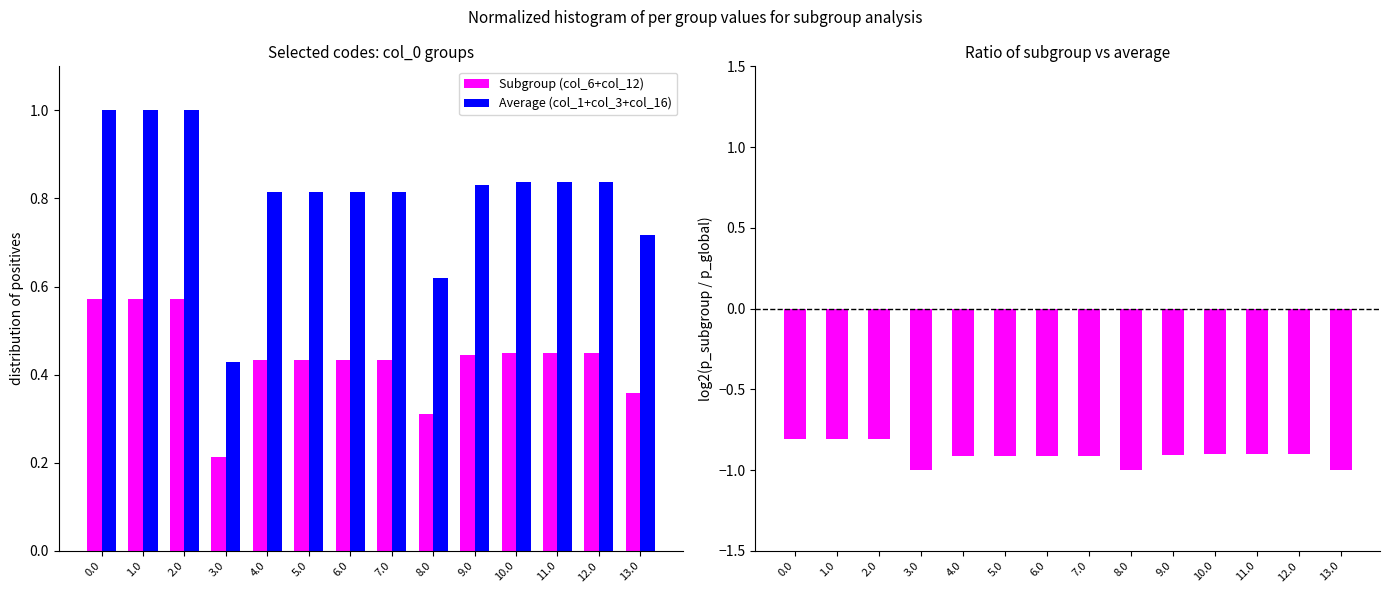

True or false: Average (col_1+col_3+col_16) has a value of 0.2 at 5.0.

False